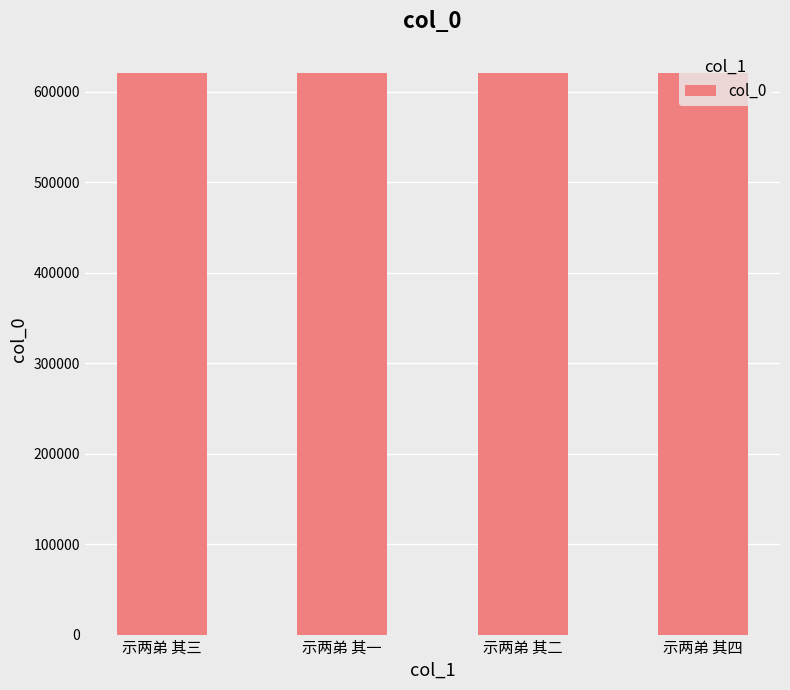

What is the label of the 4th bar from the left?

示两弟 其四